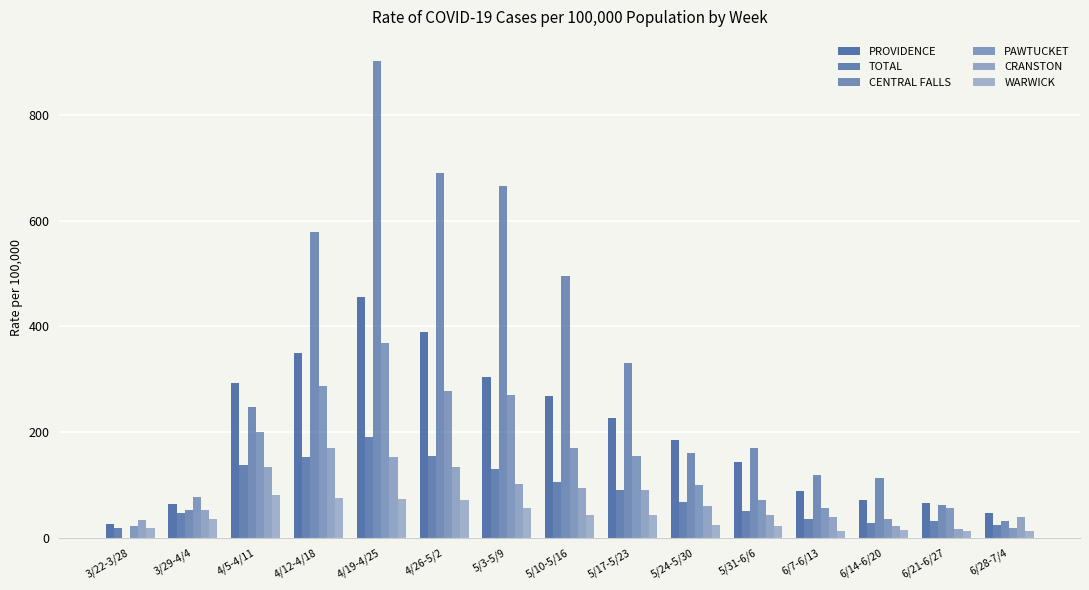

Does the chart contain stacked bars?

No